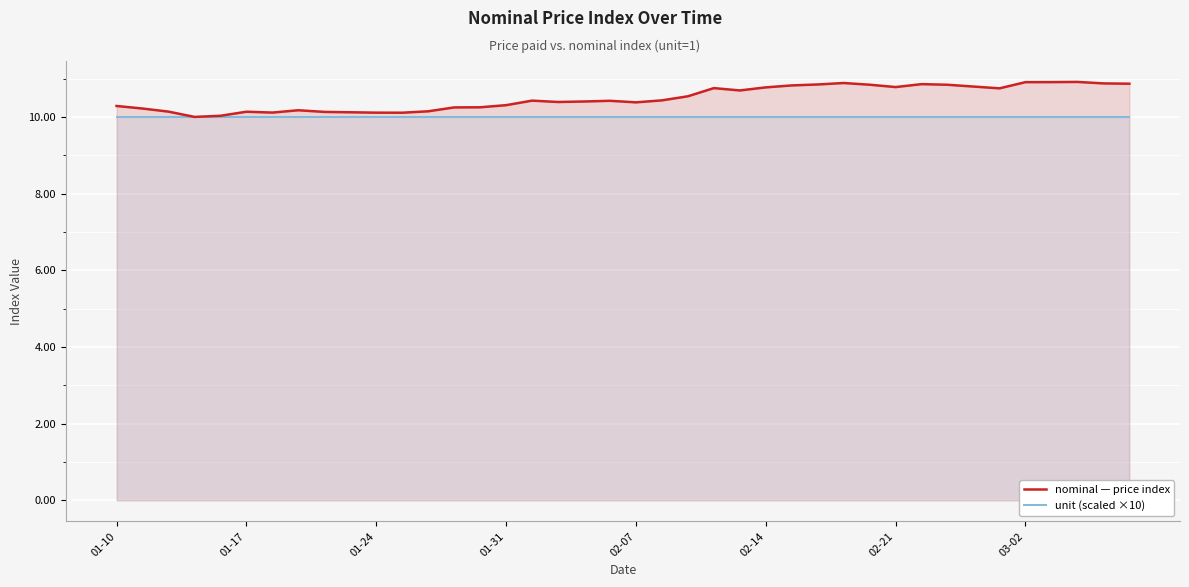

What are all the series names shown in the legend?

nominal — price index, unit (scaled ×10)